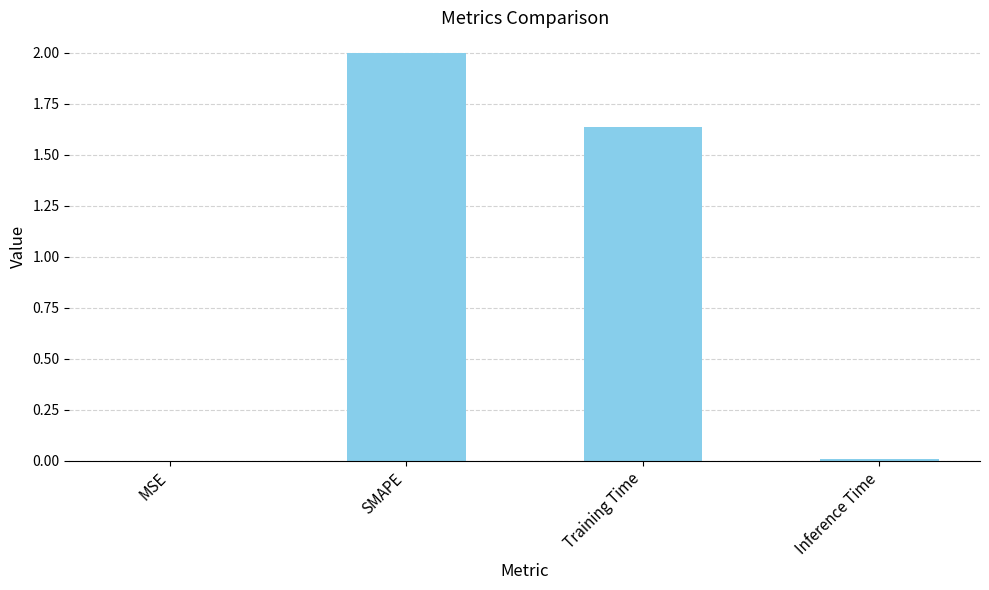

Is it true that the value at SMAPE is 3.6?

False